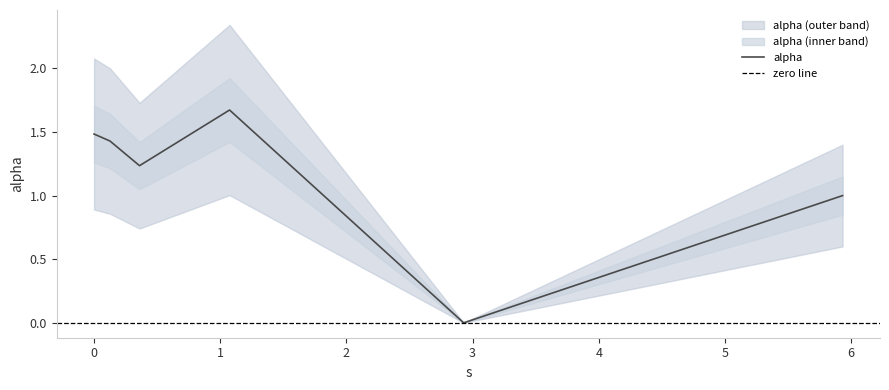

Rank the categories by value from lowest to highest.

2.929004280890458, 5.932044281187913, 0.3601635746603407, 0.12624776840190194, 0.0, 1.0737657983890303